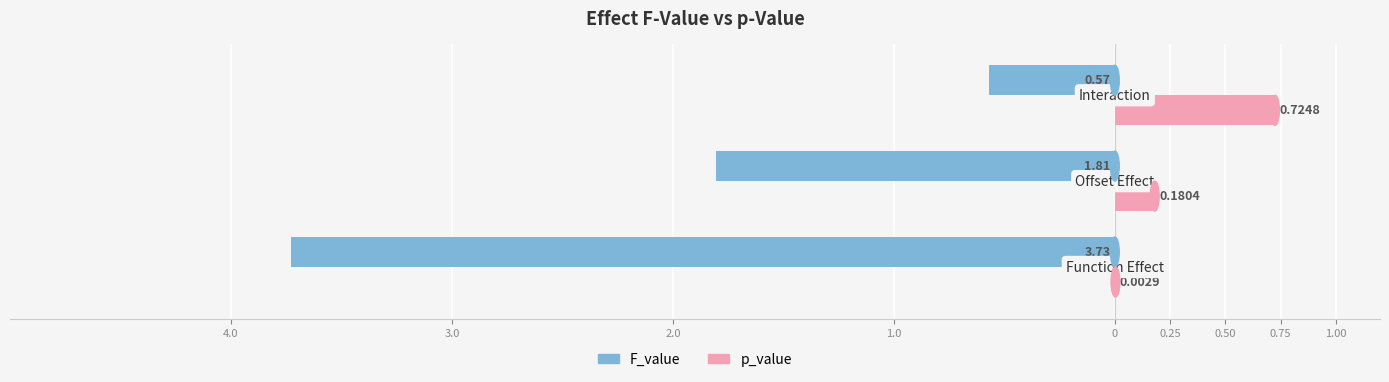

What are all the series names shown in the legend?

F_value, p_value